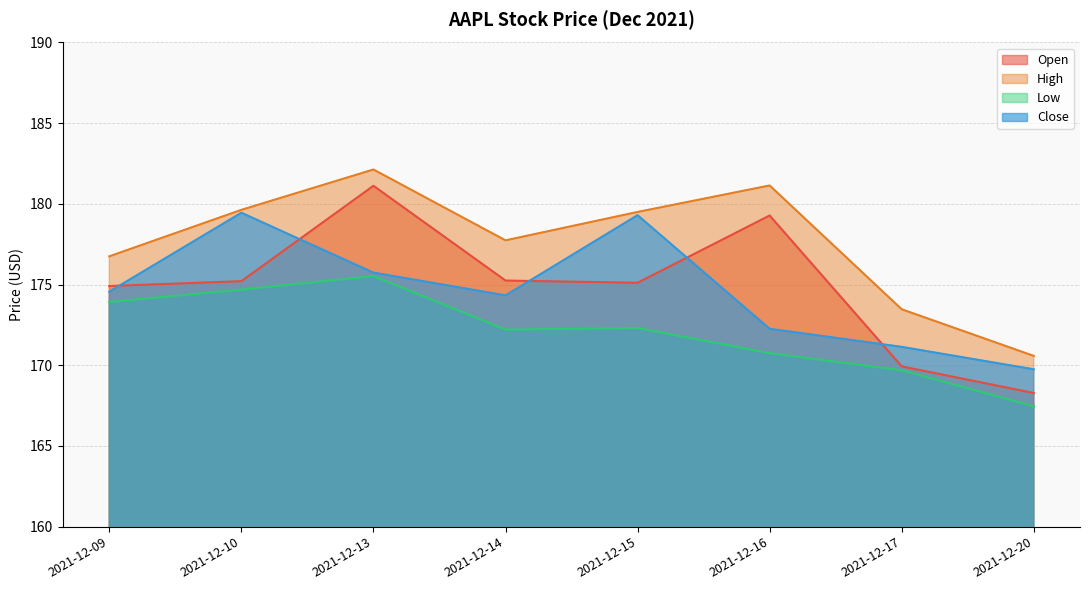

True or false: Low and High cross at least once.

False